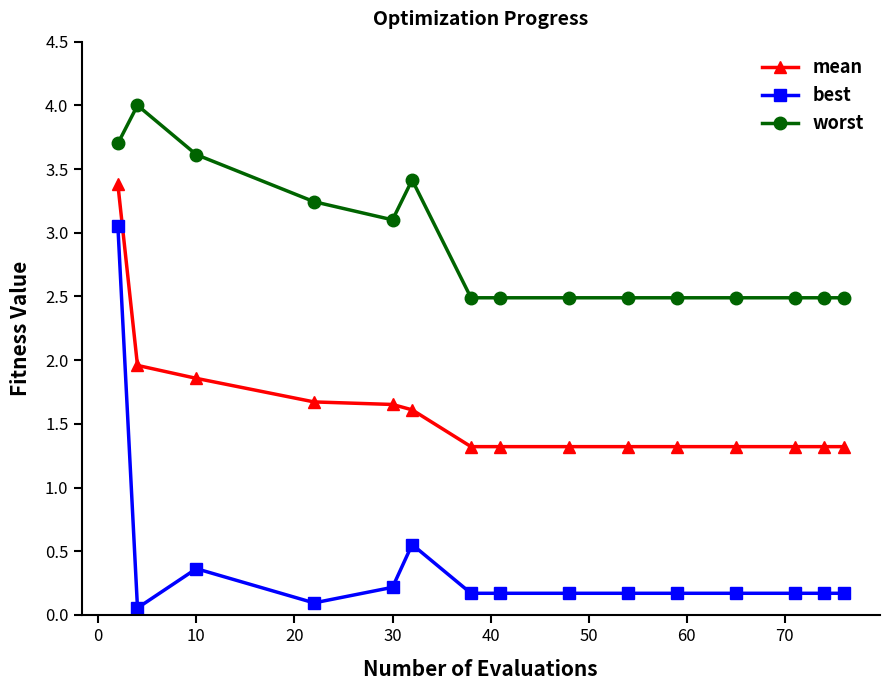

True or false: best has more than 0 points higher than both neighbors.

True